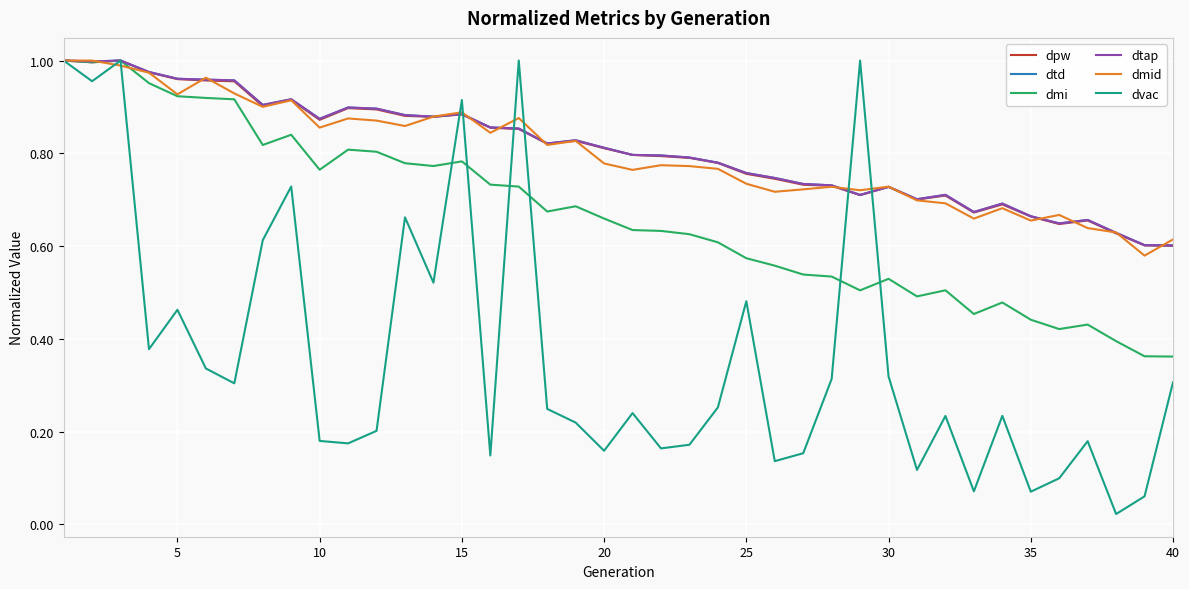

Is this an area chart (filled region under the line)?

No